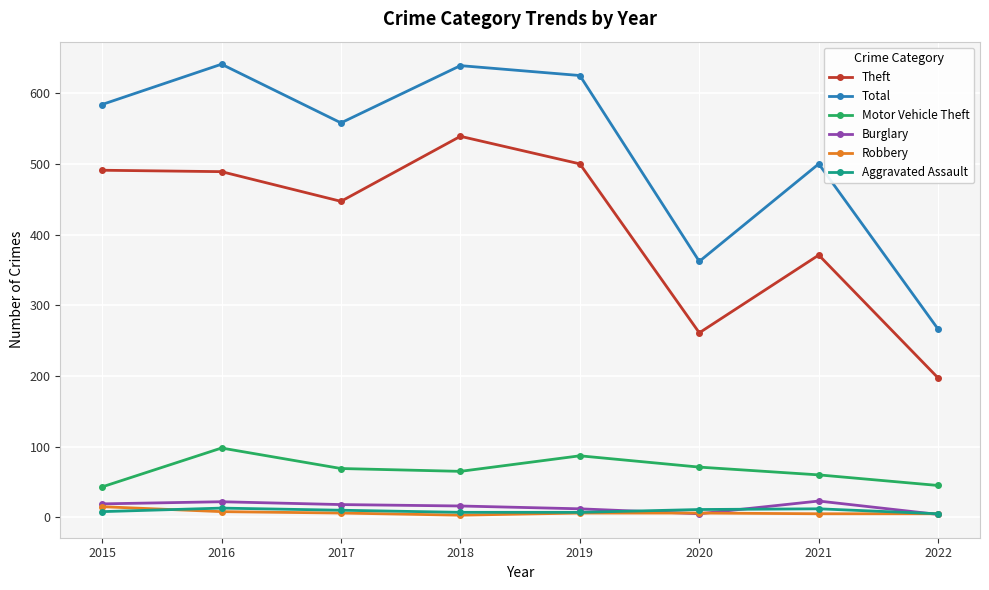

What is the difference between the maximum and second lowest values in the Aggravated Assault series?

6